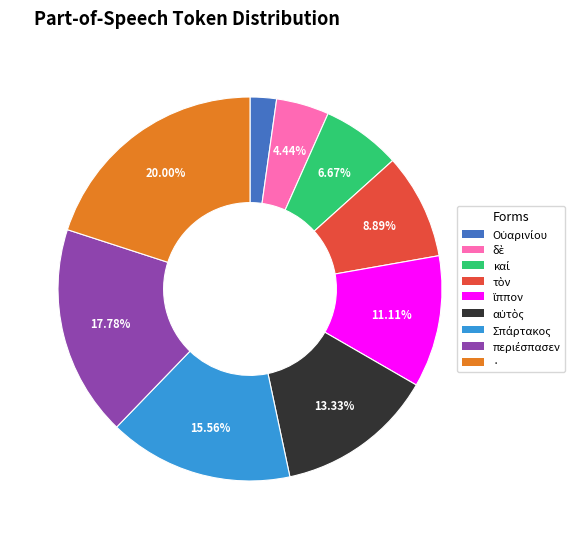

Does any single category account for the majority?

No